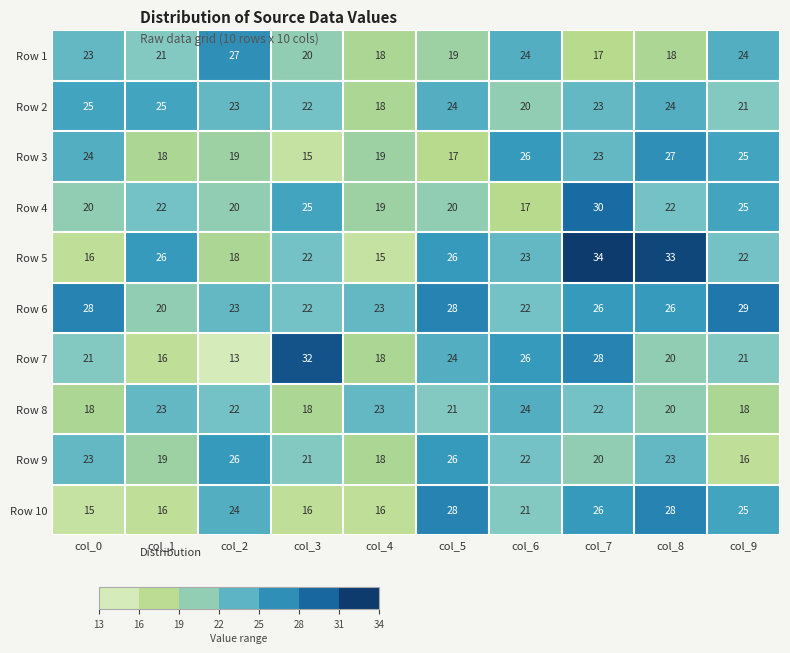

What is the lowest value of the Row 3 series?

15